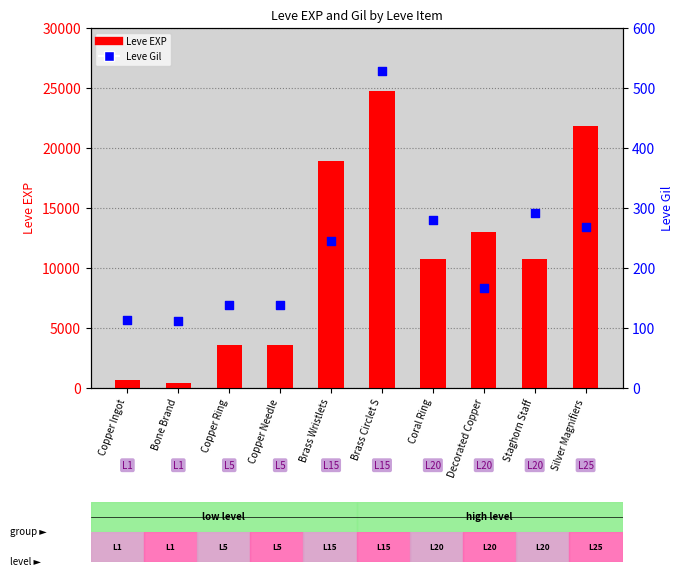

Which series has the widest spread of Y values?

Leve EXP